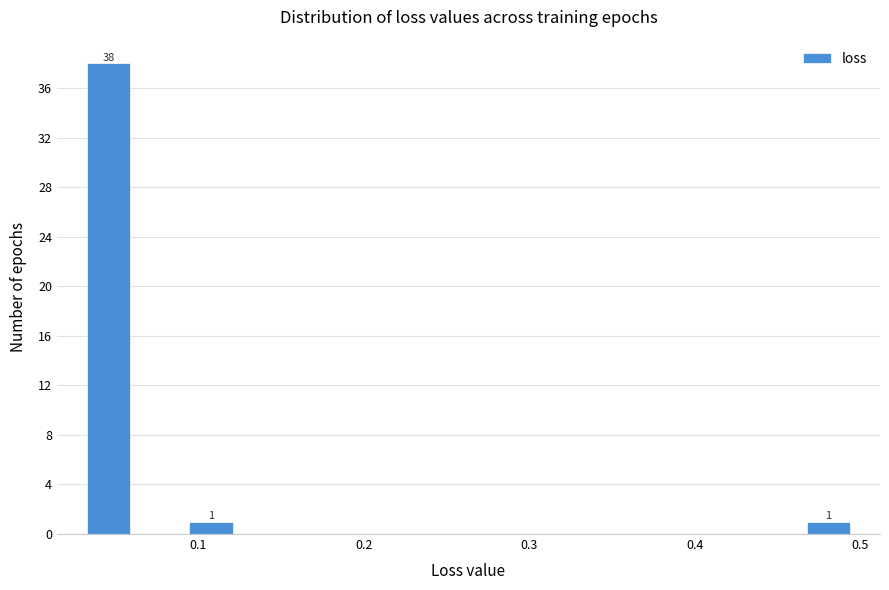

Read against the x-axis, roughly where is the centre of the tallest bar?

0.05